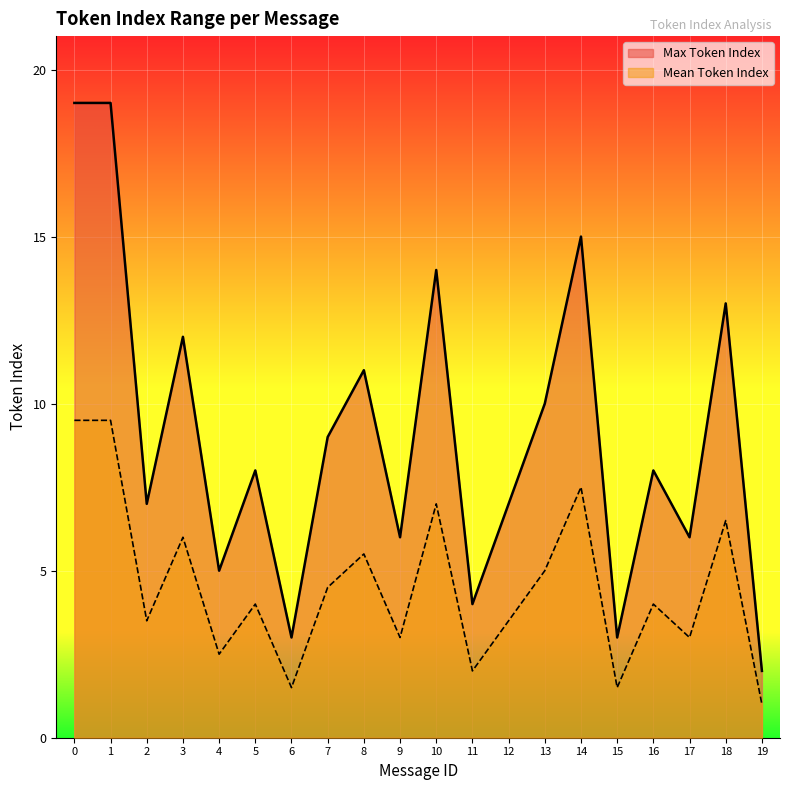

The value of Max Token Index at 15 is 3.0. True or false?

True